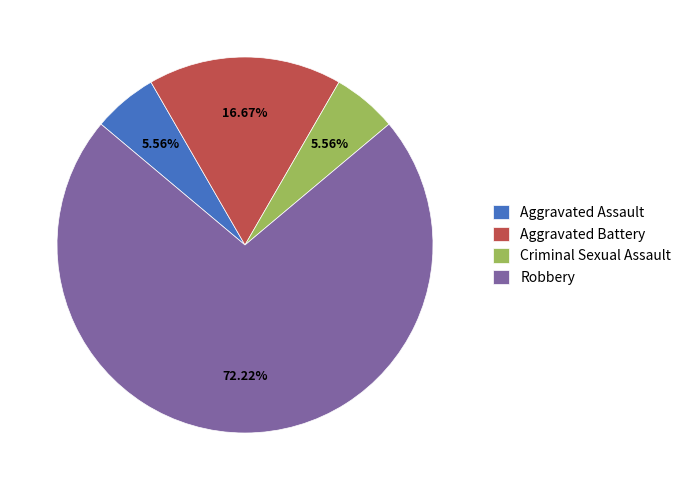

How many slices are in this pie chart?

4